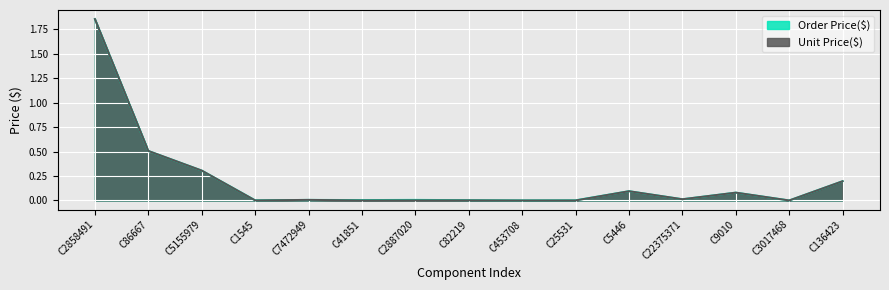

At which category does the chart reach its minimum across all series?

C453708